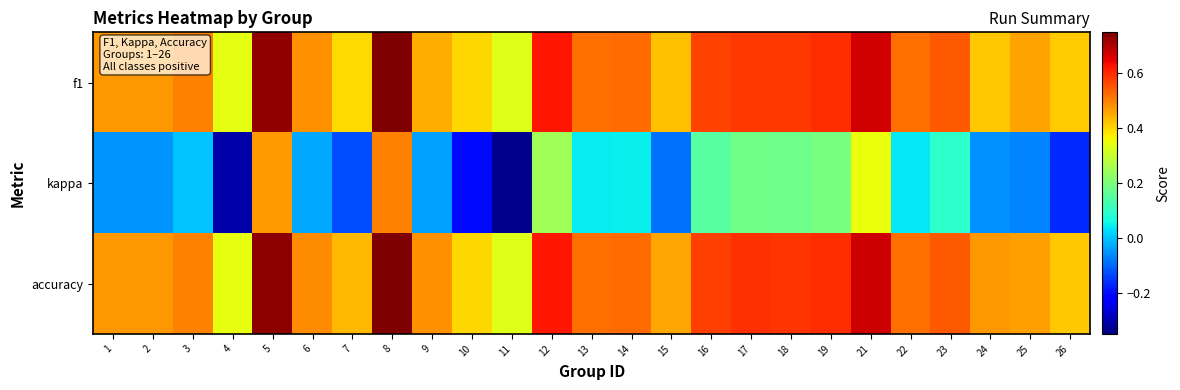

Rank the series at 13 from lowest to highest value.

kappa, f1, accuracy